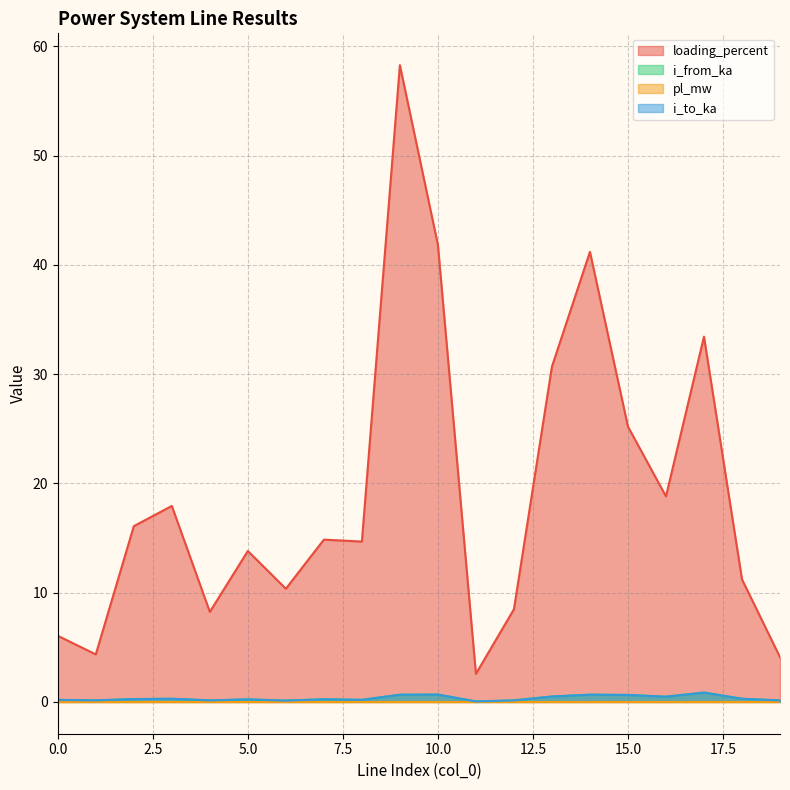

How many lines are shown in the chart?

4